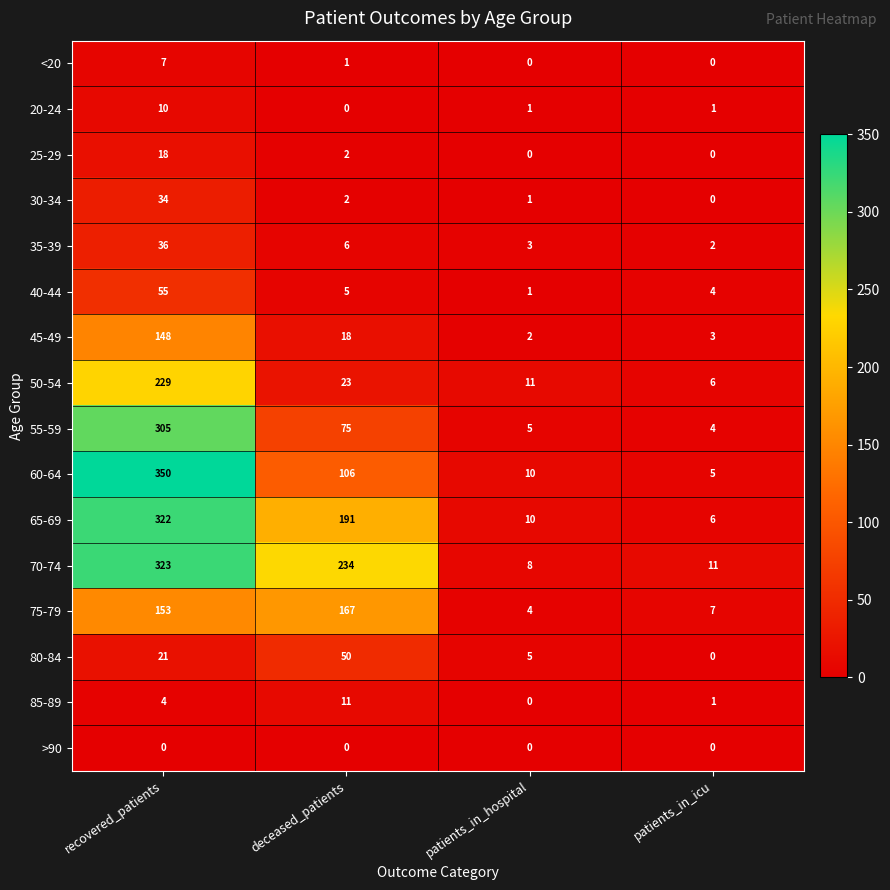

At which category does the chart reach its peak across all series?

recovered_patients